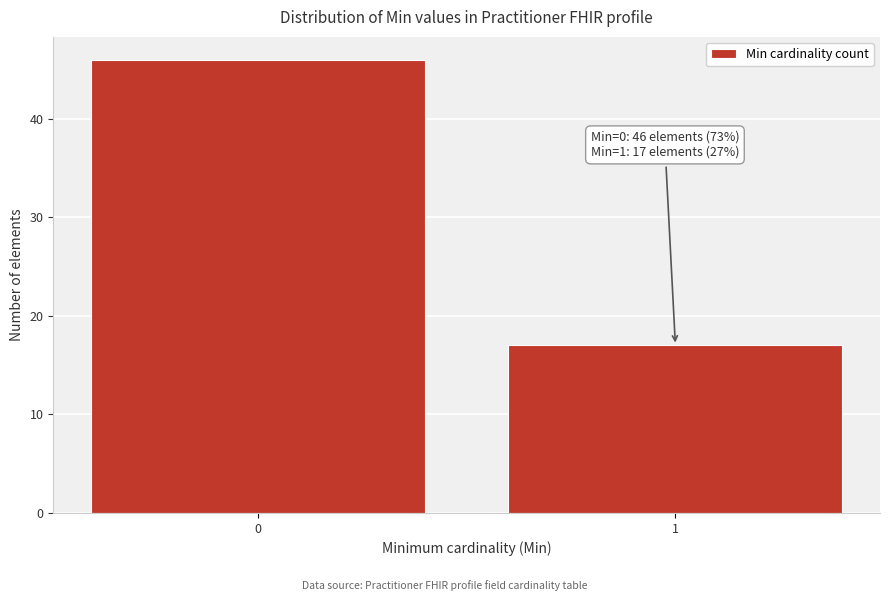

Reading right to left, what are all the values shown in this chart?

17	46